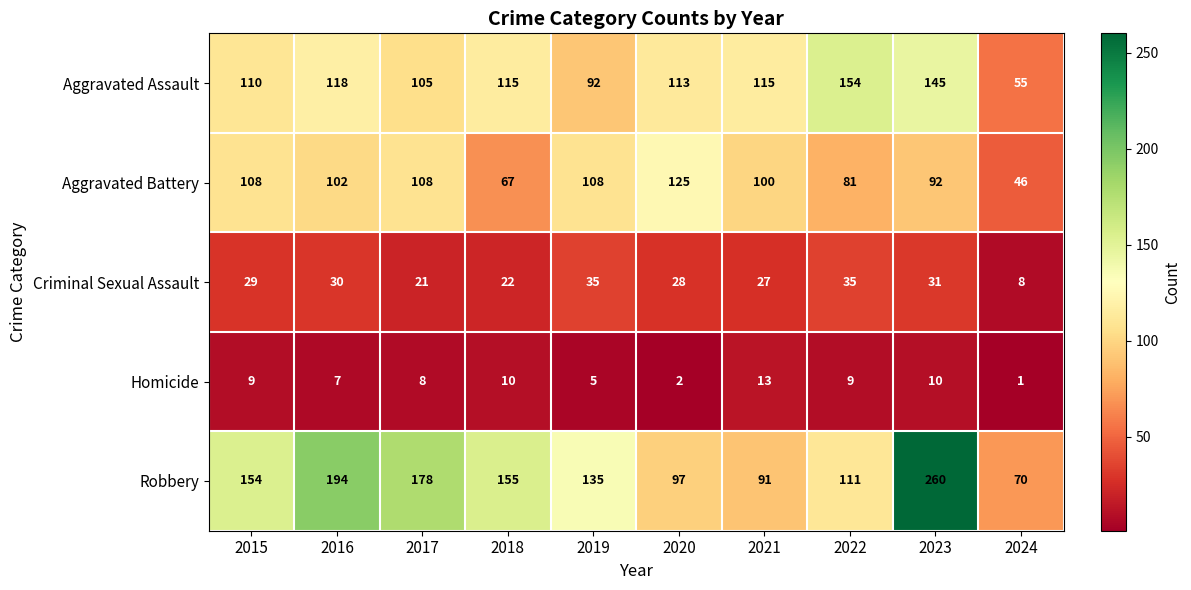

List the series in order of their peak value, lowest first.

Homicide, Criminal Sexual Assault, Aggravated Battery, Aggravated Assault, Robbery